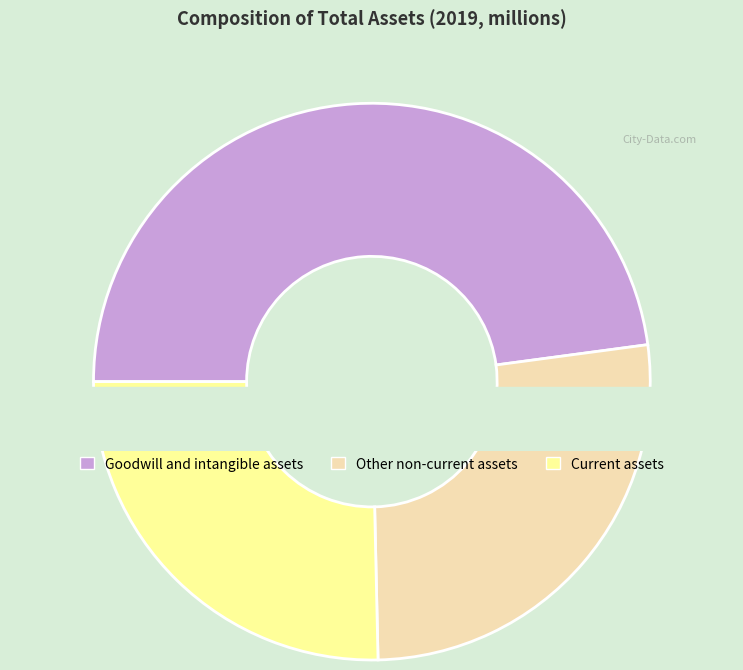

What percentage is NOT represented by Goodwill and intangible assets?

52.1%